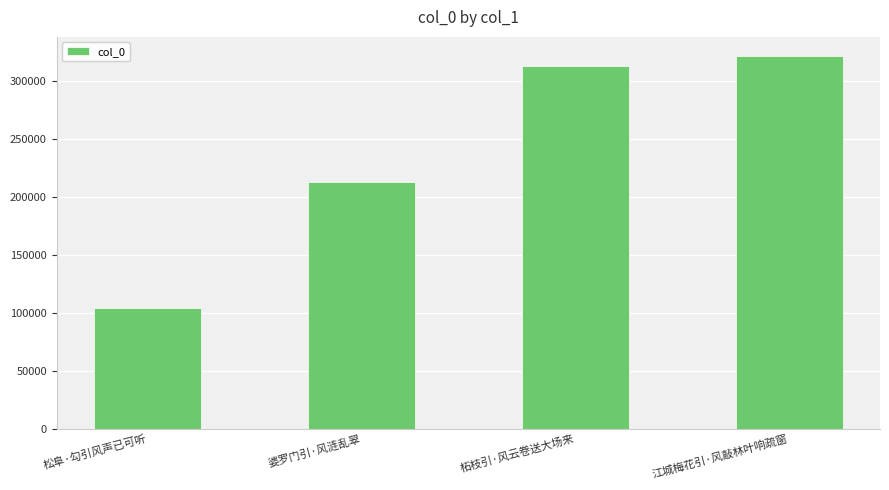

Approximately how many times larger is the value at 松阜·勾引风声已可听 compared to 柘枝引·风云卷送大场来?

0.3